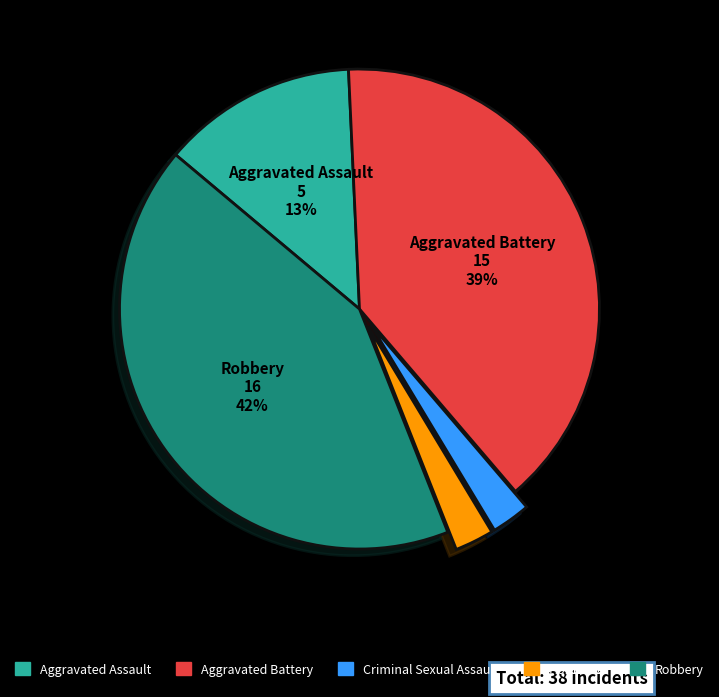

Which category has the biggest portion of the pie?

Robbery